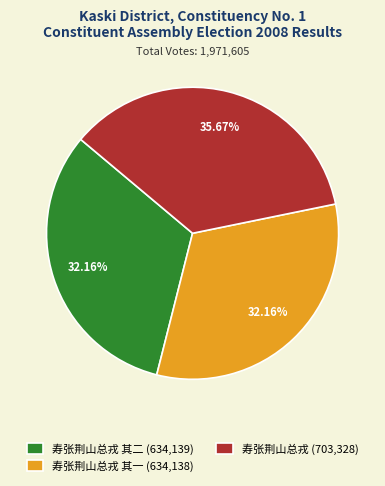

Between 寿张荆山总戎 其二 (634,139) and 寿张荆山总戎 (703,328), which is larger?

寿张荆山总戎 (703,328)